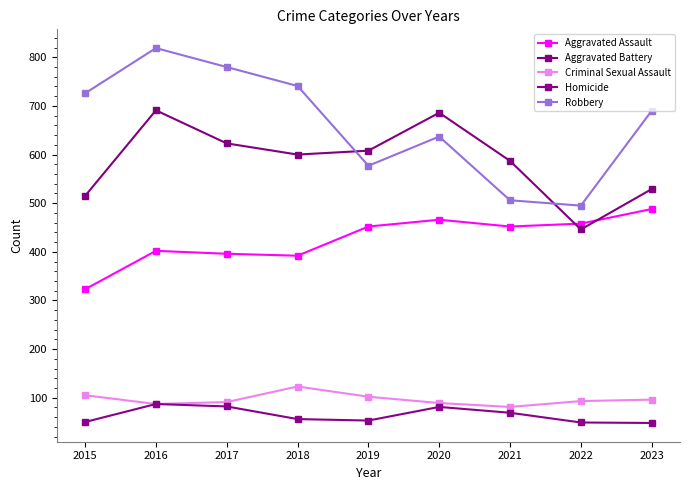

Which category has the lowest value across all series?

2023